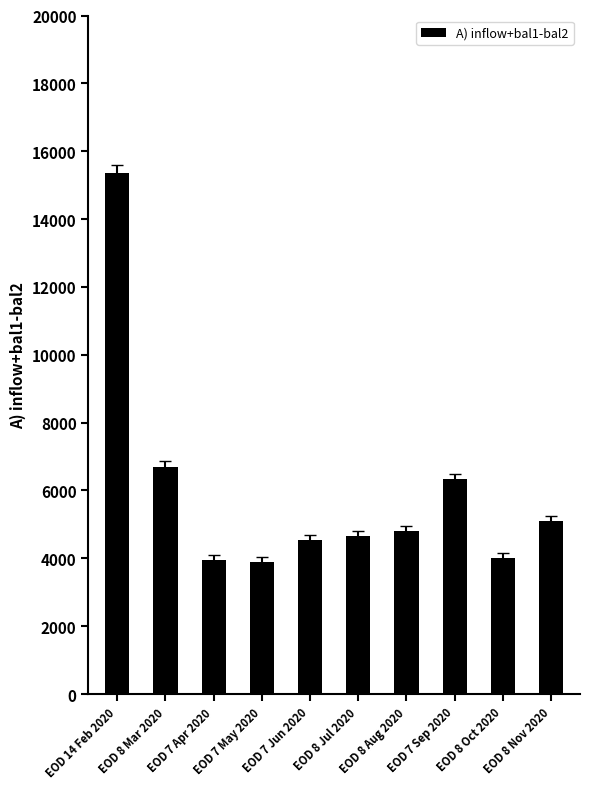

What is the ratio of the value at EOD 7 Apr 2020 to the value at EOD 7 Sep 2020?

0.6